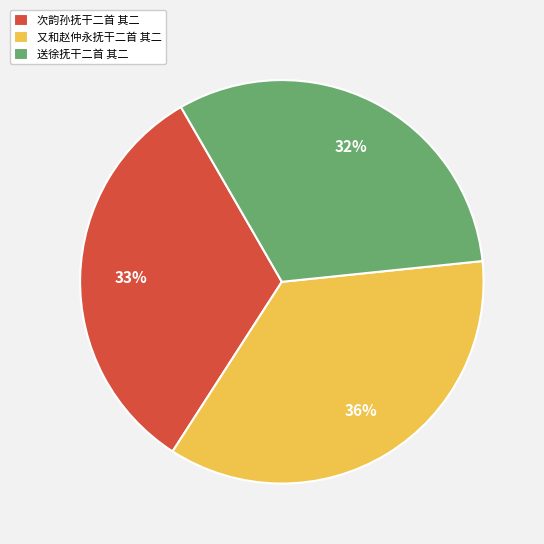

To the nearest percent, what is the average slice percentage?

33%